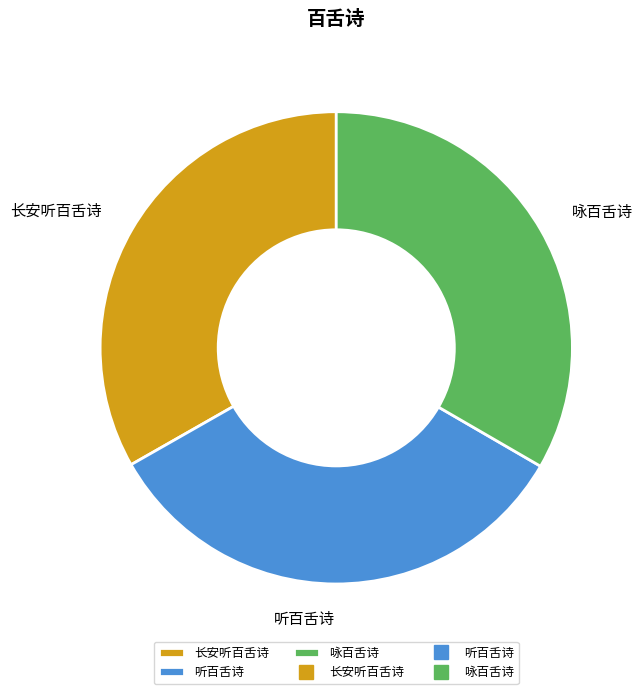

True or false: 长安听百舌诗 accounts for 42% of the total.

False